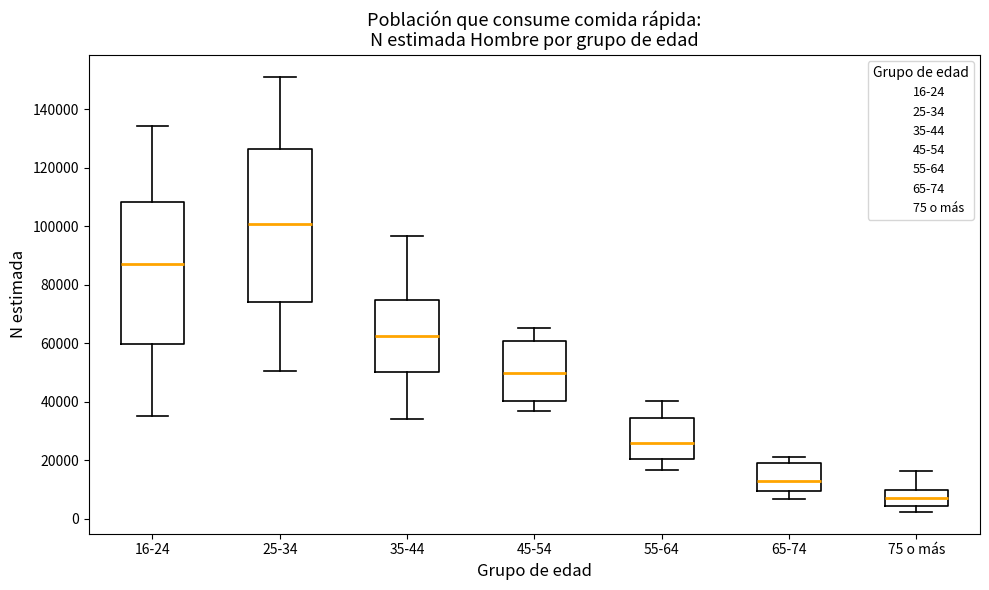

Reading left to right, read every box against the y-axis: the position of its median line, the range the box covers, and the ends of its whiskers. The values are not printed on the chart, so give them approximately, as read against the axis.

16-24: median 88000, box 60000 to 108000, whiskers 36000 to 134000
25-34: median 100000, box 74000 to 126000, whiskers 50000 to 152000
35-44: median 62000, box 50000 to 74000, whiskers 34000 to 96000
45-54: median 50000, box 40000 to 60000, whiskers 36000 to 66000
55-64: median 26000, box 20000 to 34000, whiskers 16000 to 40000
65-74: median 12000, box 10000 to 18000, whiskers 6000 to 22000
75 o más: median 8000, box 4000 to 10000, whiskers 2000 to 16000